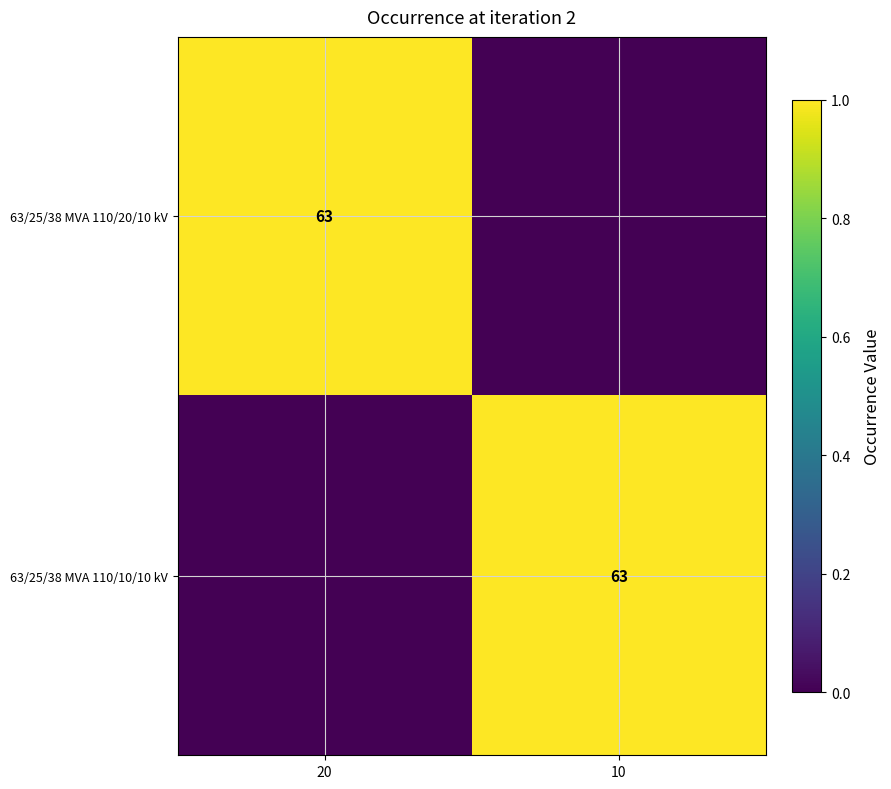

True or false: 63/25/38 MVA 110/10/10 kV has a value of 38 at 10.

False